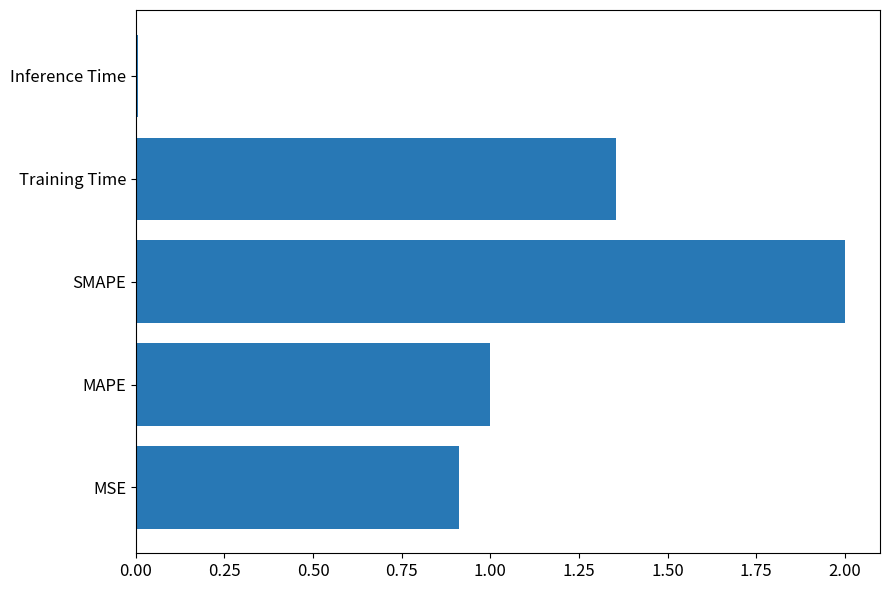

Rank the categories by value from highest to lowest.

SMAPE, Training Time, MAPE, MSE, Inference Time